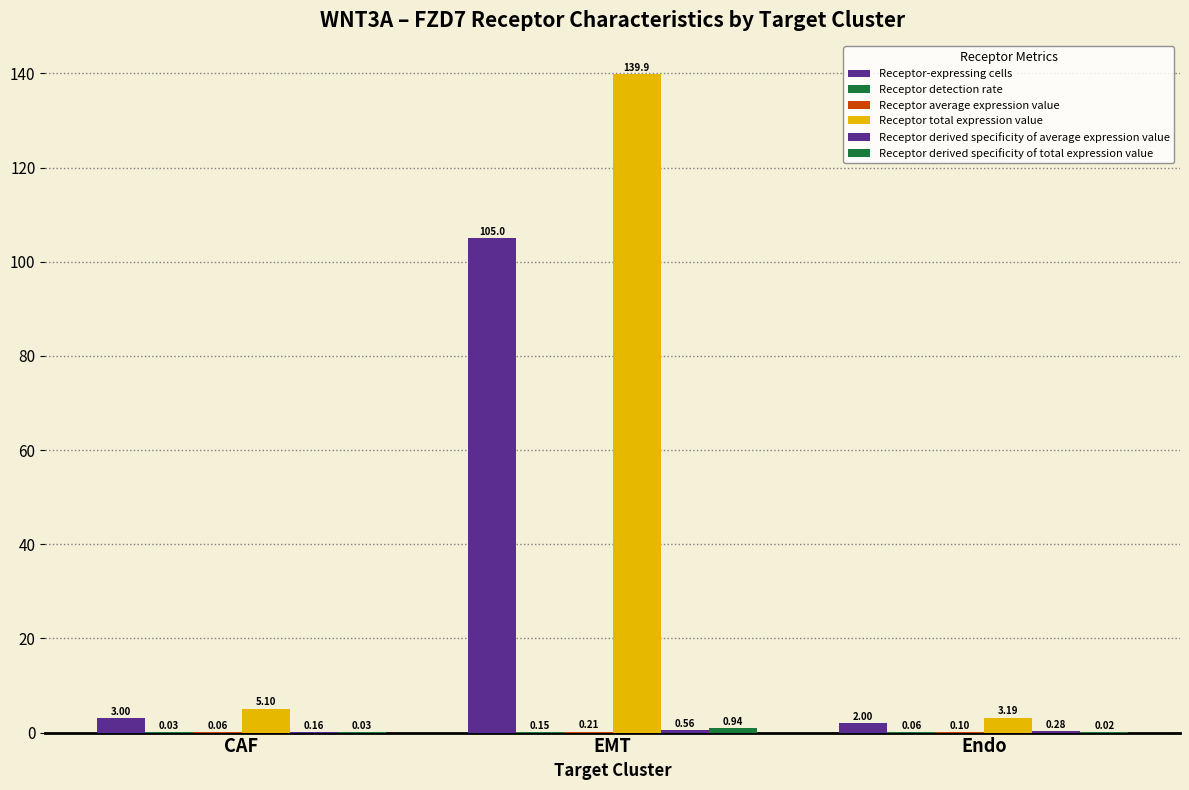

True or false: Receptor average expression value has a value of 0.1 at Endo.

True